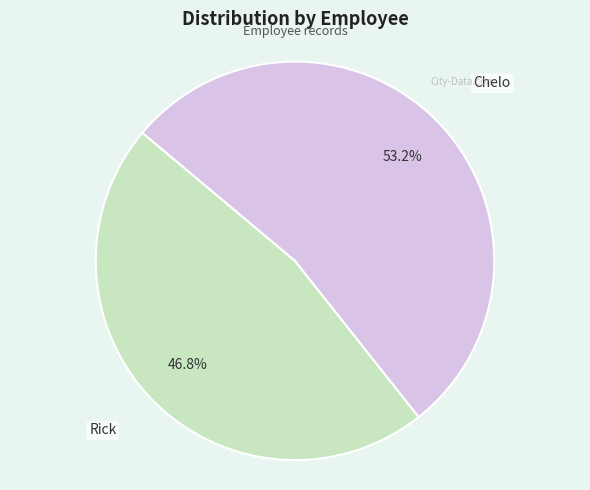

To the nearest percent, what is the combined percentage of Rick and Chelo?

100%